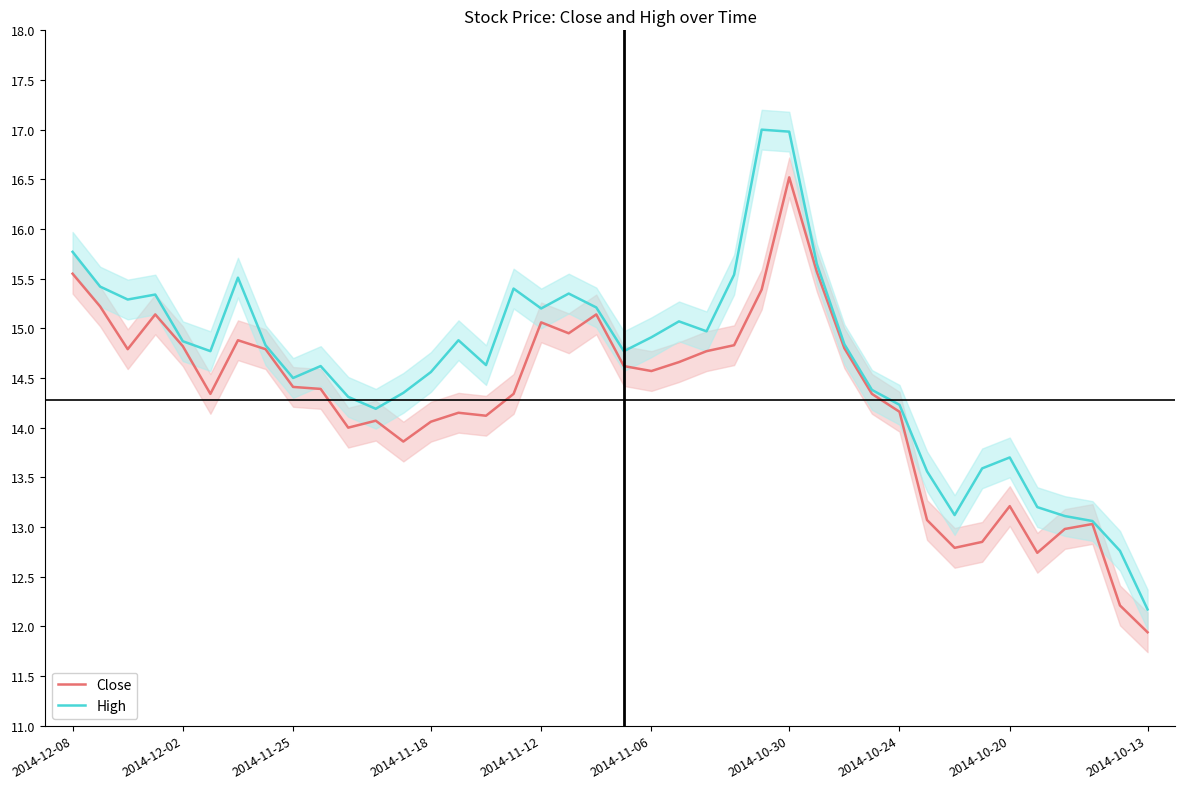

What is the lowest value of the Close series?

11.9